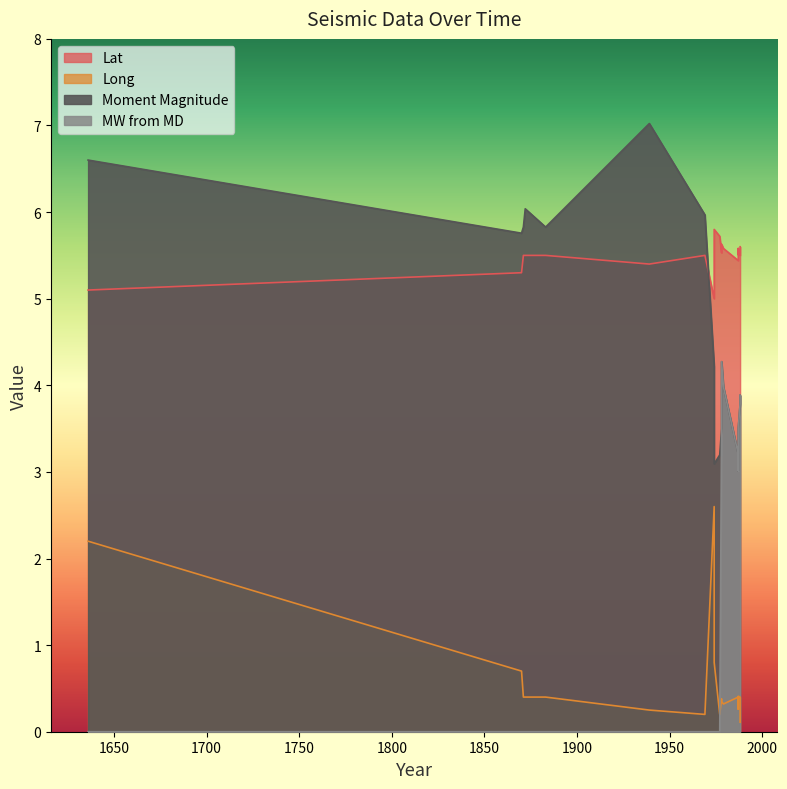

What is the sum of all MW from MD values?

32.6